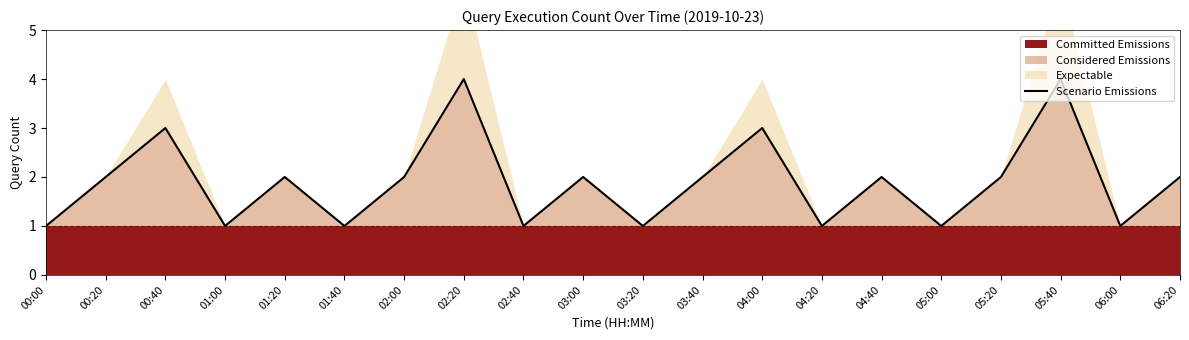

At which label is the value closest to 2?

00:20